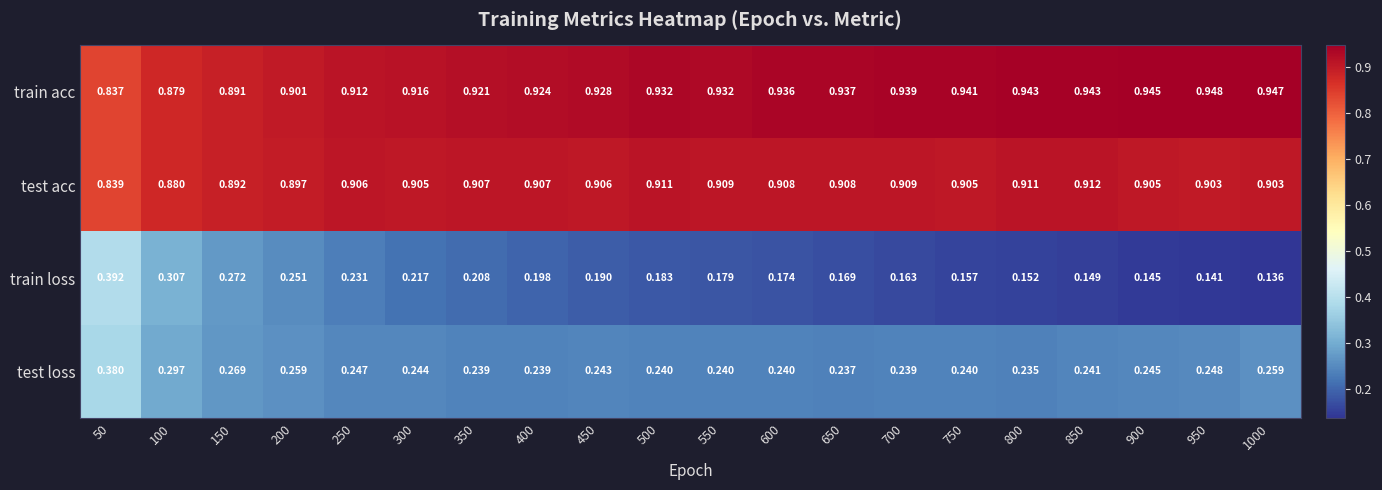

Which series has the widest spread of values?

train loss